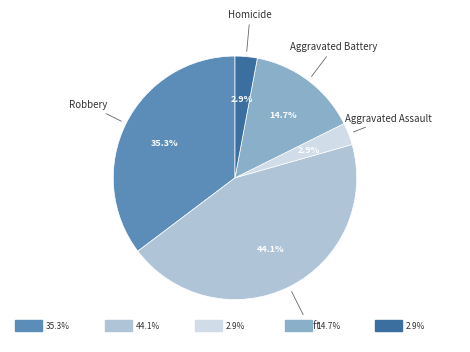

Does any single category account for the majority?

No